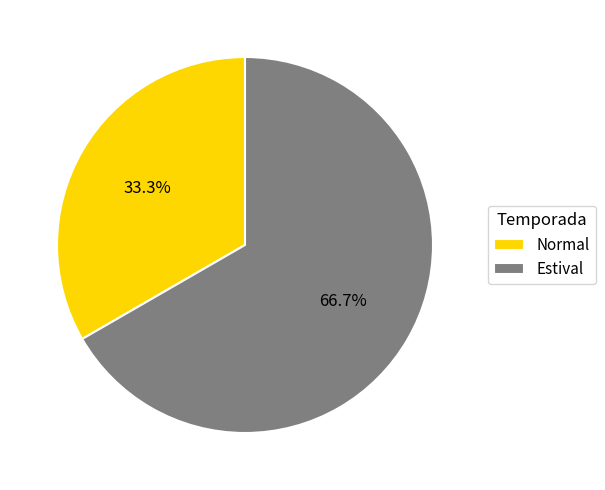

What is the smallest slice in the pie chart?

Normal